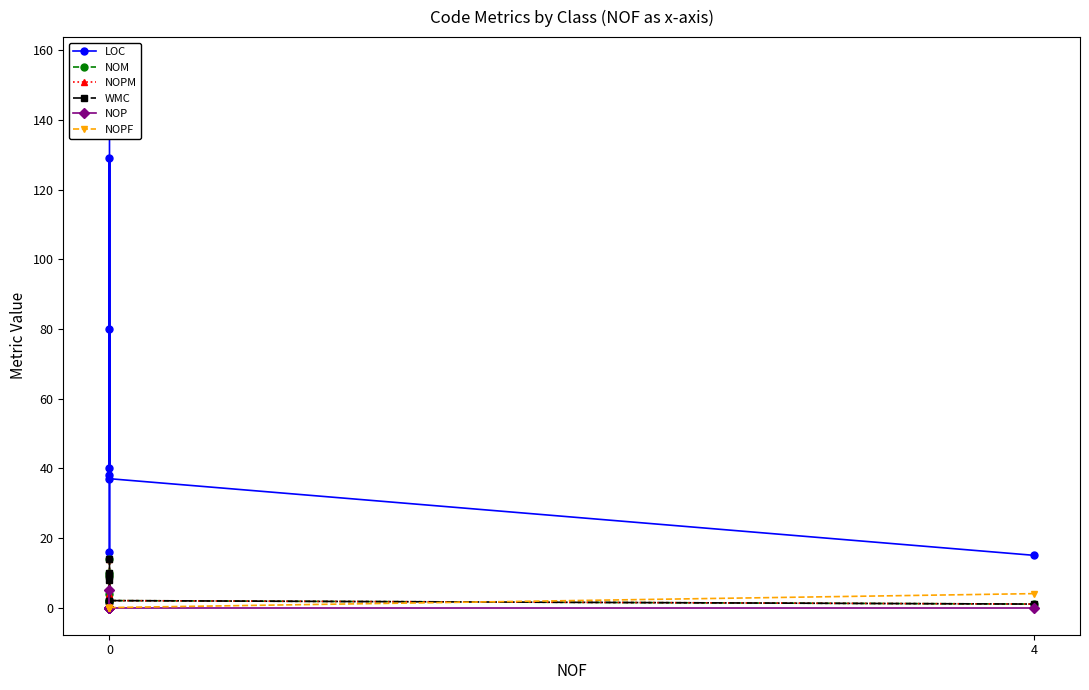

Where is the first local maximum for NOM?

2